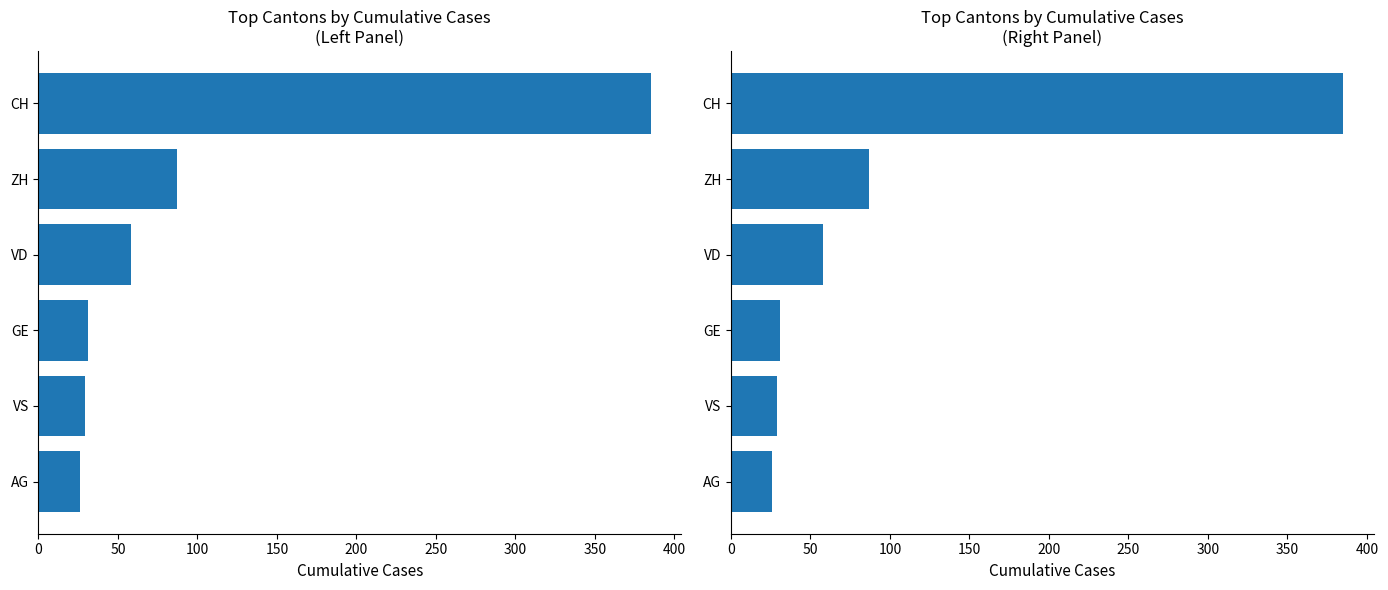

What value does the data have at AG?

26